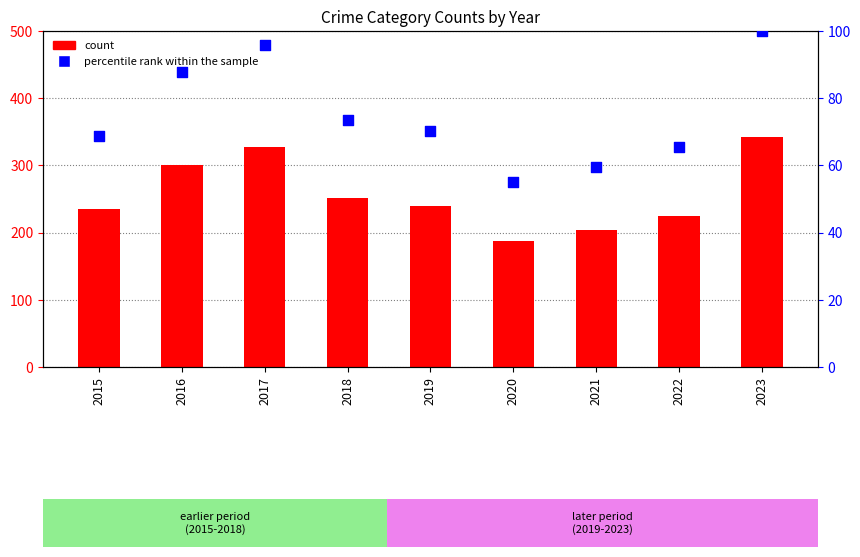

Which series contains the highest Y value?

count